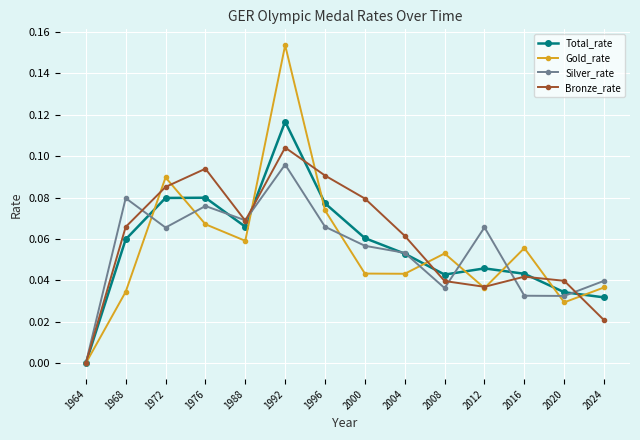

Which series has the widest spread of values?

Gold_rate